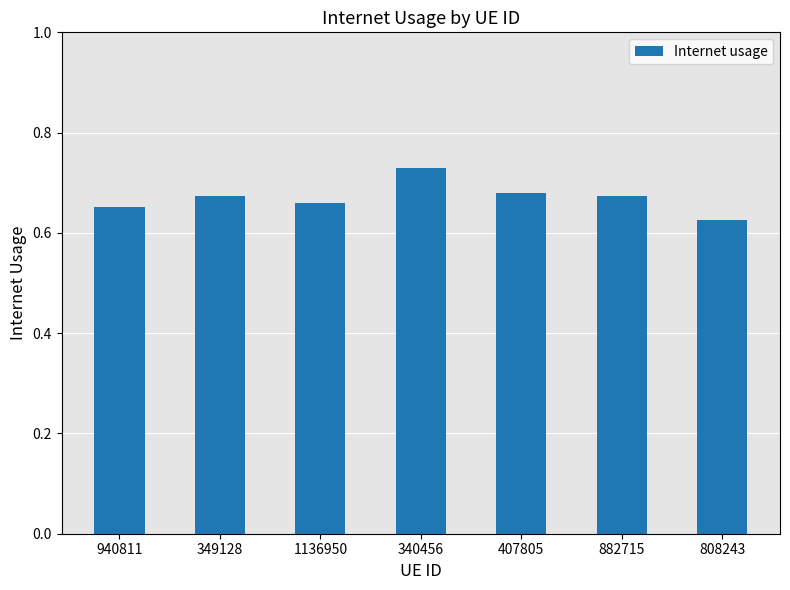

What is the sum of the values at 940811 and 808243?

1.3